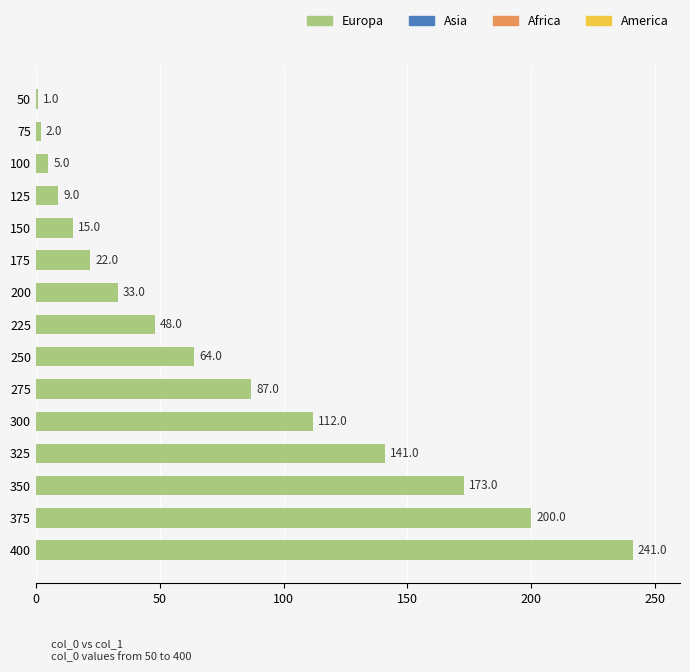

Between 200 and 375, which is larger?

375